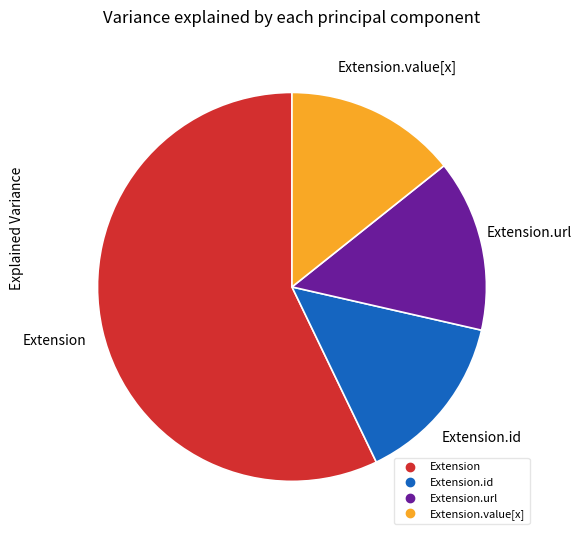

Is there any slice that represents more than half of the pie?

Yes